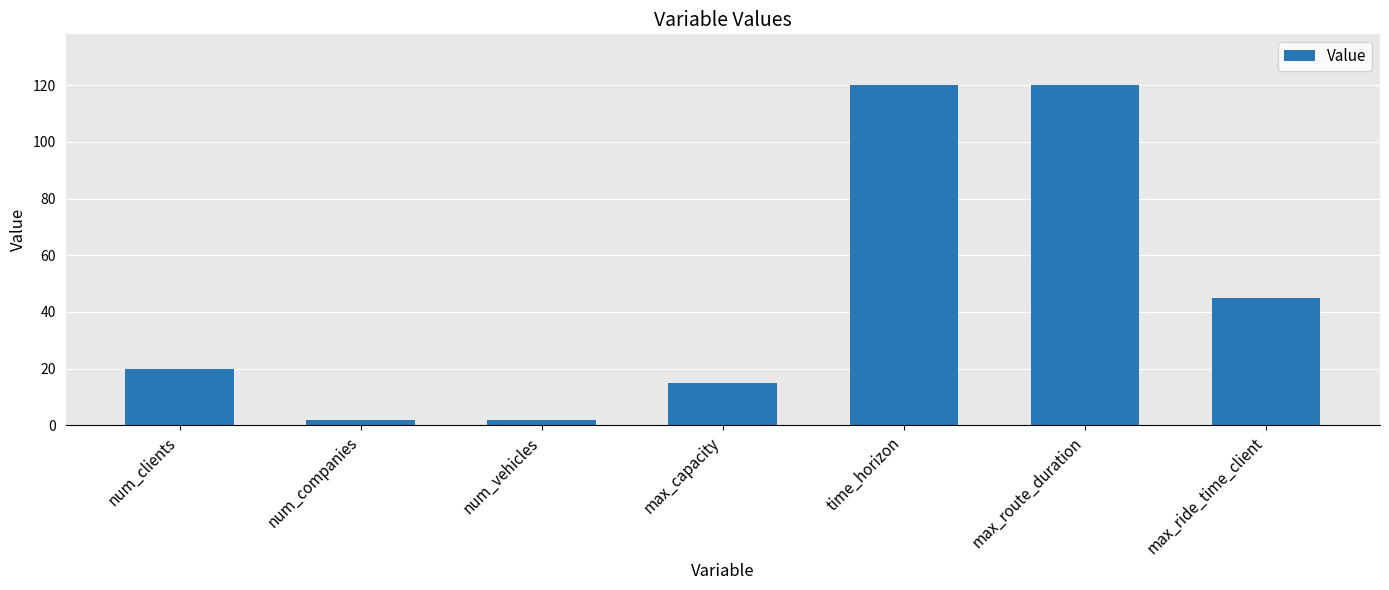

What is the difference between the maximum and minimum values?

118